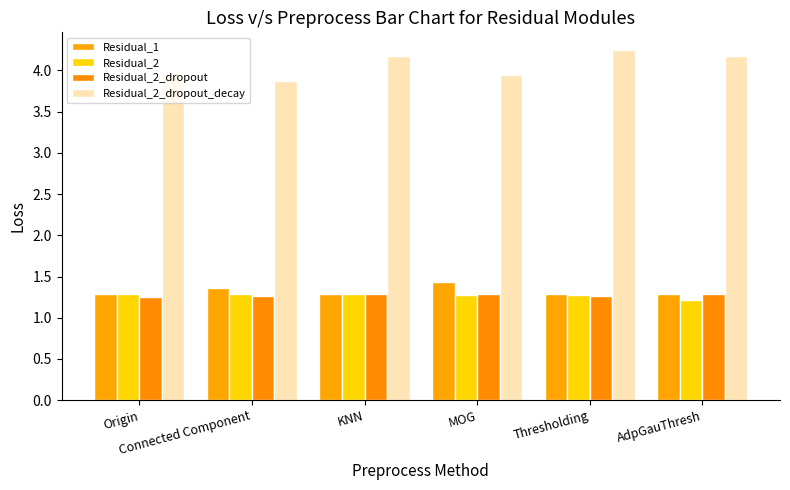

What value does the Residual_2_dropout series have at KNN?

1.3